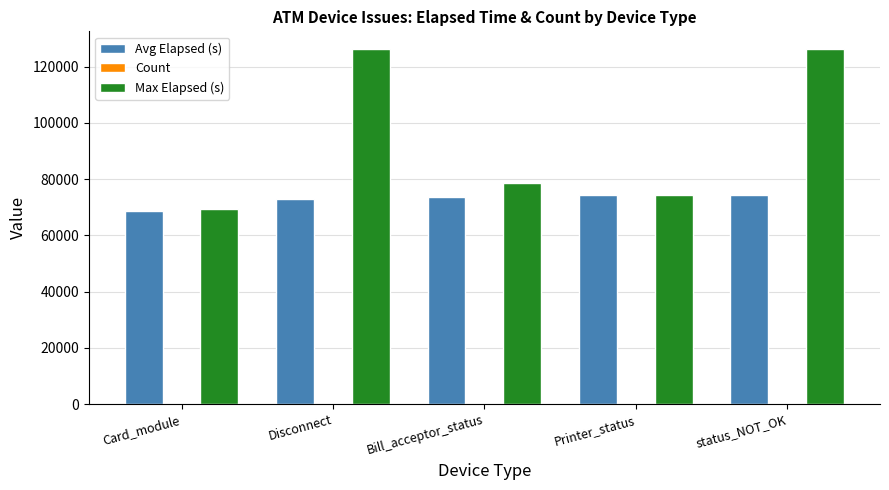

What is the maximum value for Avg Elapsed (s)?

74245.0